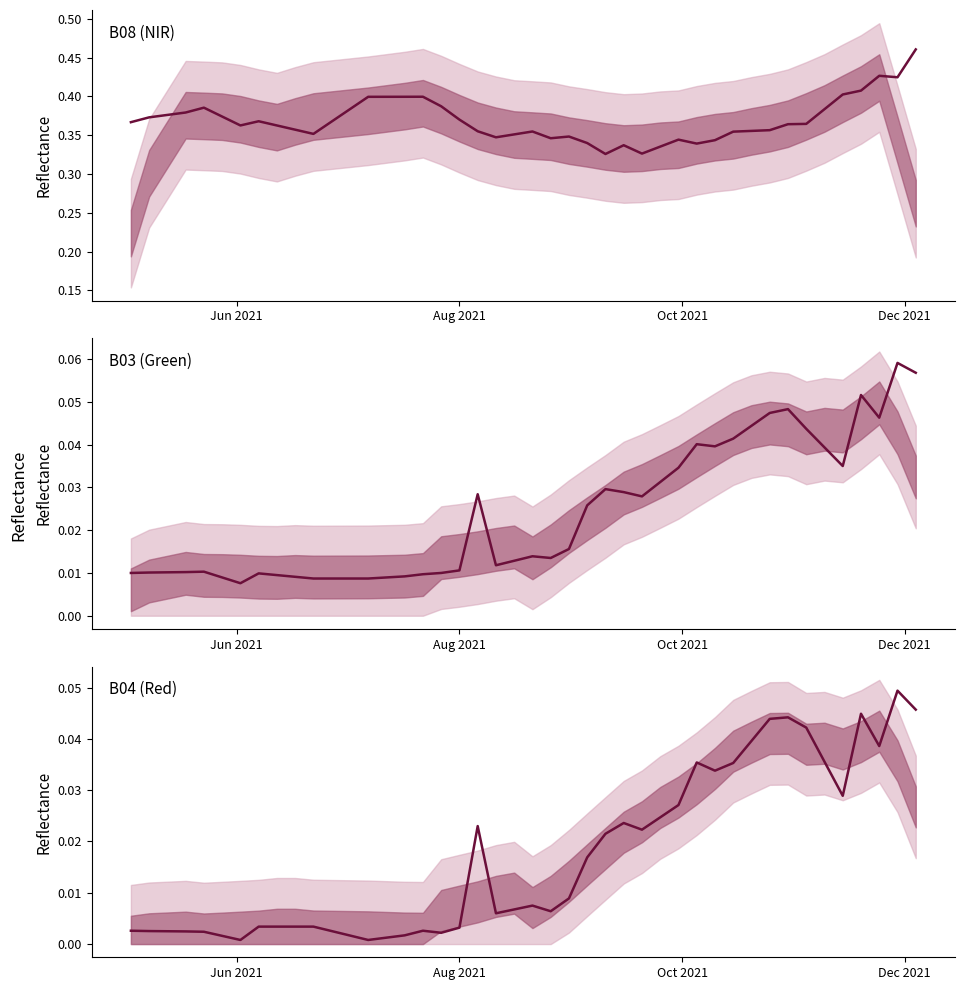

Does the chart display data point markers on the line(s)?

No